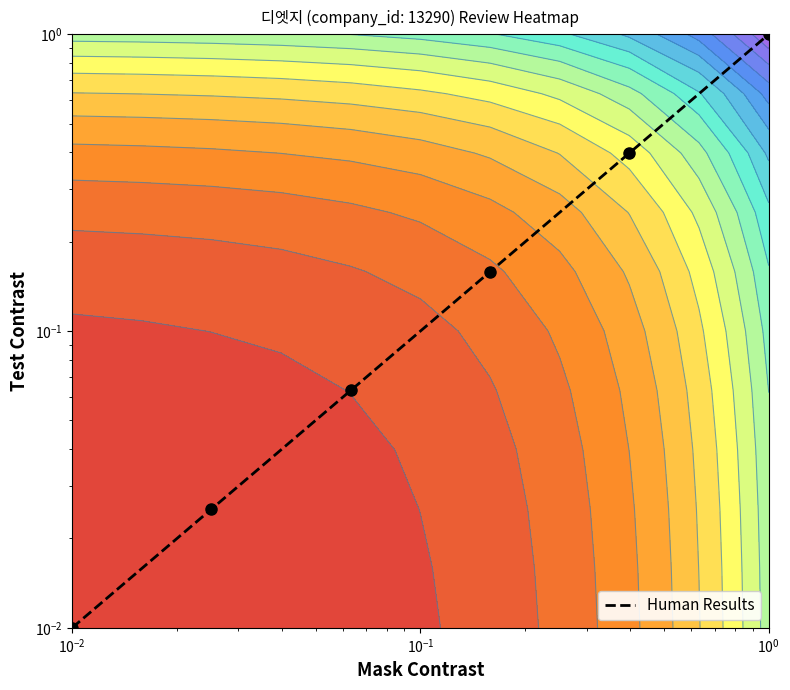

What is the average value?

0.3